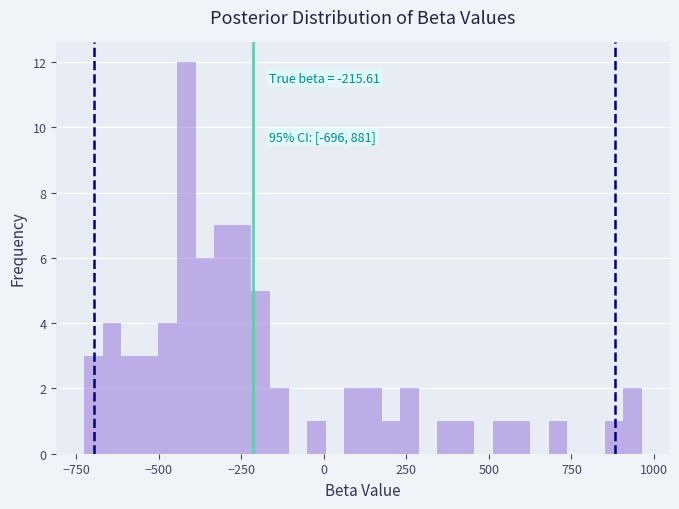

Read against the x-axis, roughly where is the centre of the tallest bar?

-400